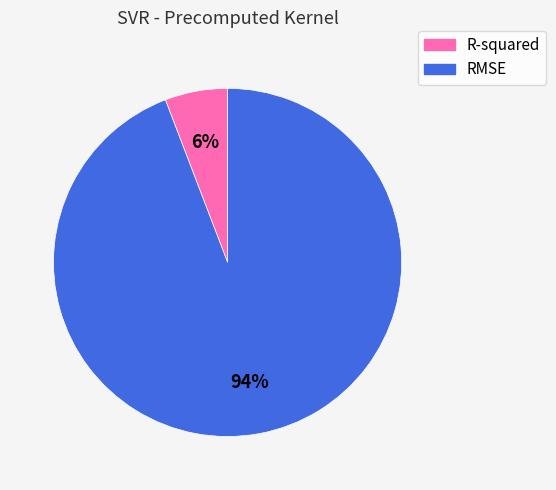

What is the largest slice in the pie chart?

RMSE